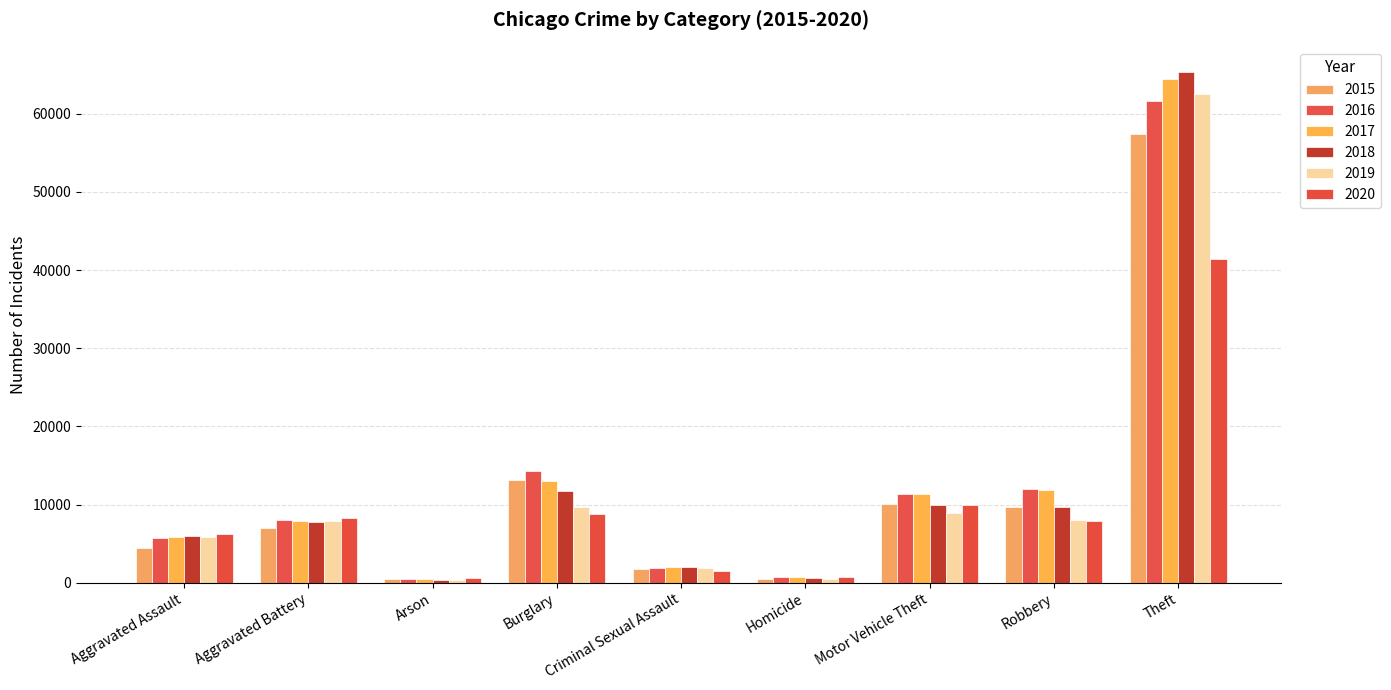

What is the difference between the maximum and minimum values in the 2016 series?

61109